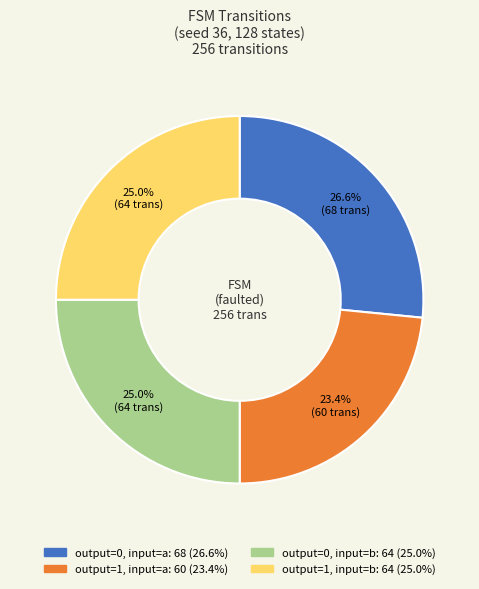

Count the number of slices in the pie.

4